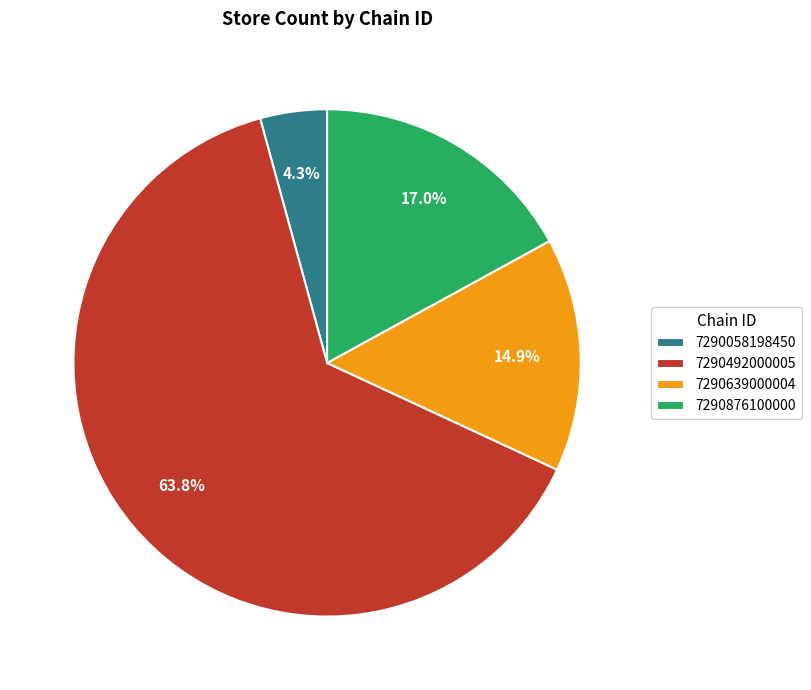

Count the number of slices in the pie.

4